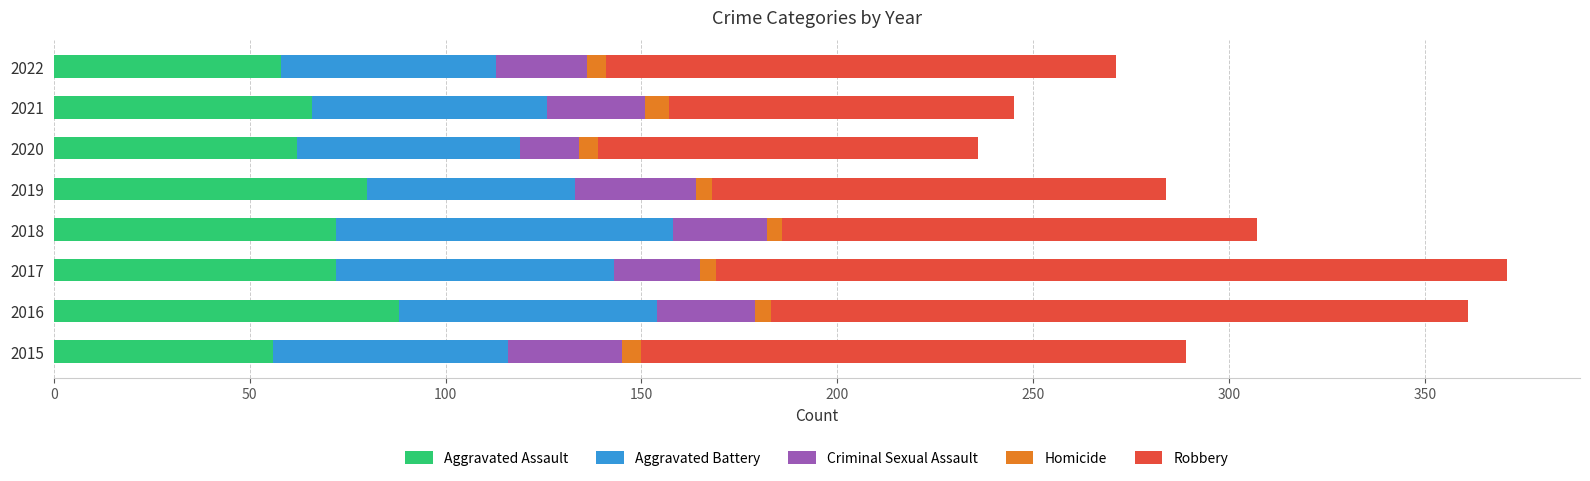

Which category has the highest value in the Aggravated Assault series?

2016